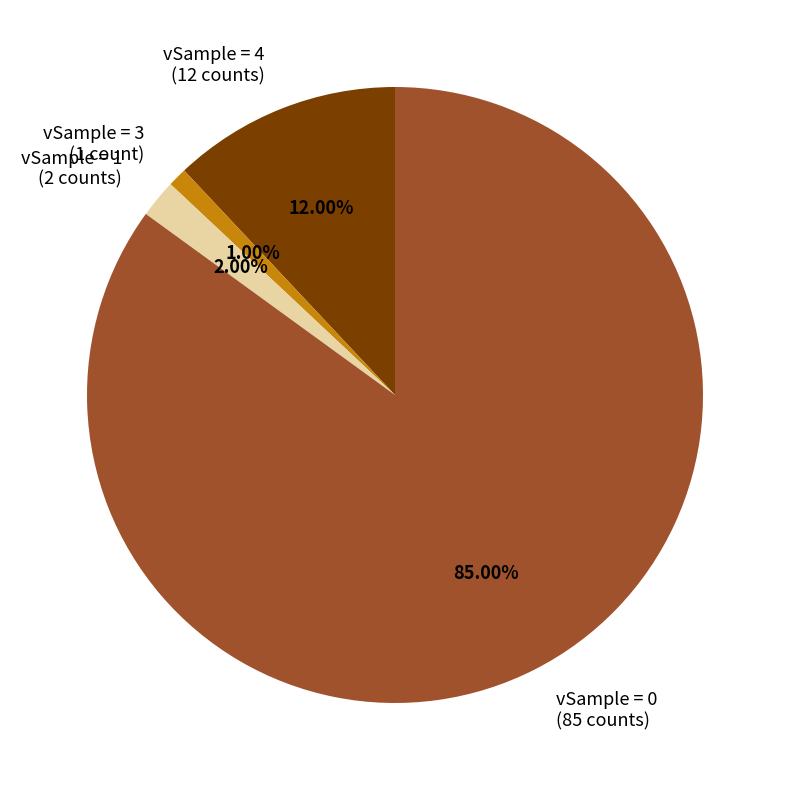

Which has a higher value, vSample = 3 (1 count) or vSample = 0 (85 counts)?

vSample = 0 (85 counts)